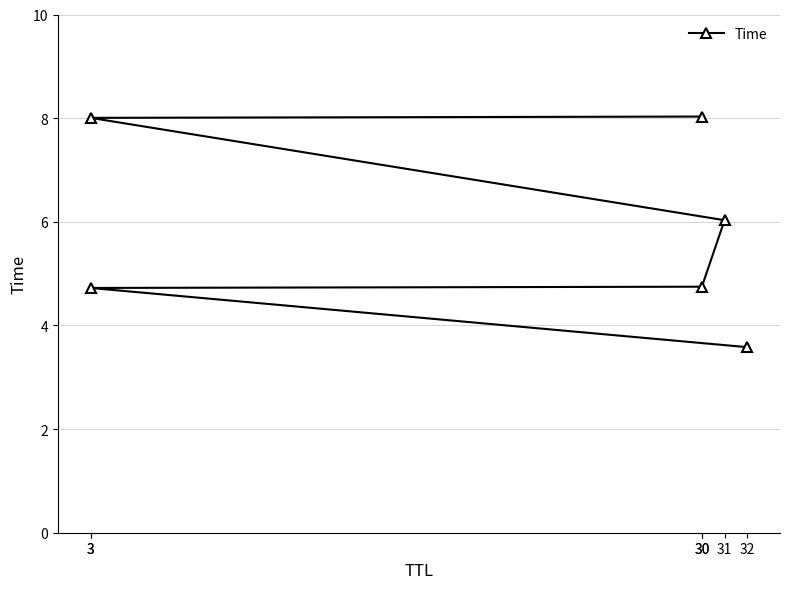

Rank the categories by value from highest to lowest.

30, 3, 31, 30, 3, 32